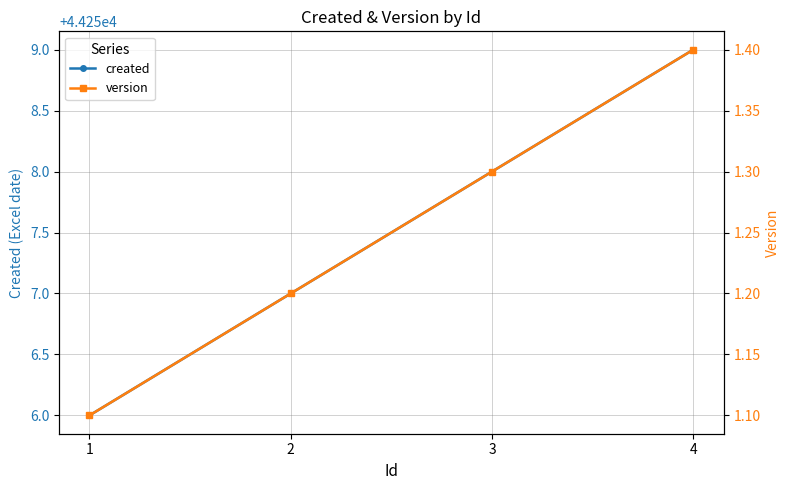

True or false: version has more than 1 points higher than both neighbors.

False